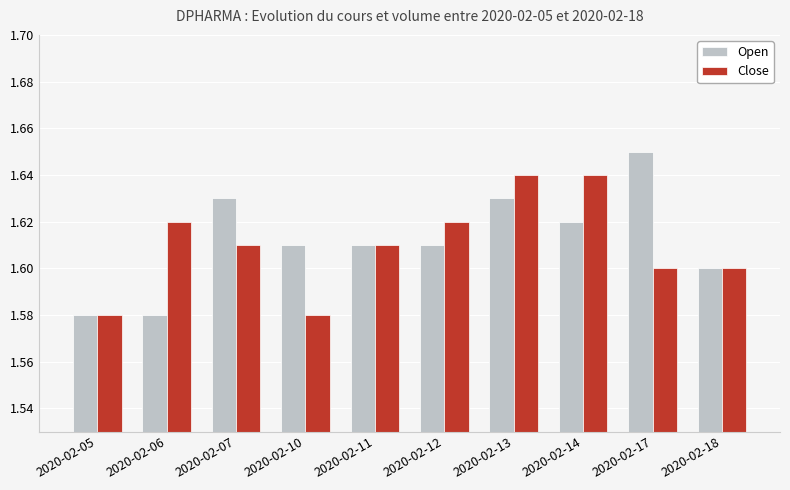

At which category is the sum across all series the highest?

2020-02-13